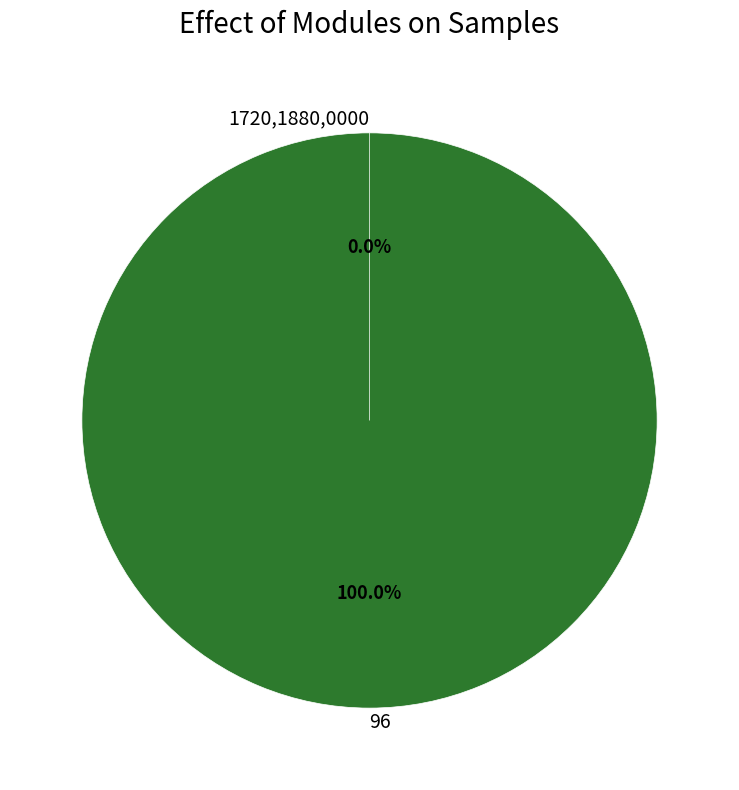

Is it true that 96 is 91% of the pie?

False